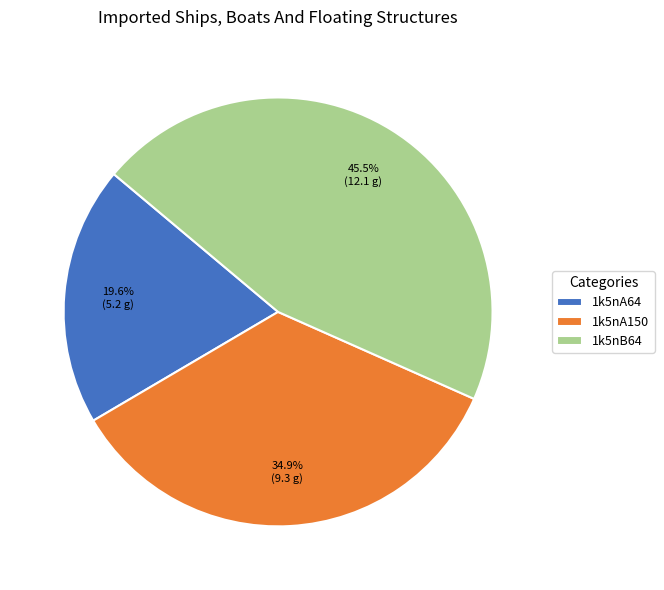

Which has a higher value, 1k5nA150 or 1k5nB64?

1k5nB64